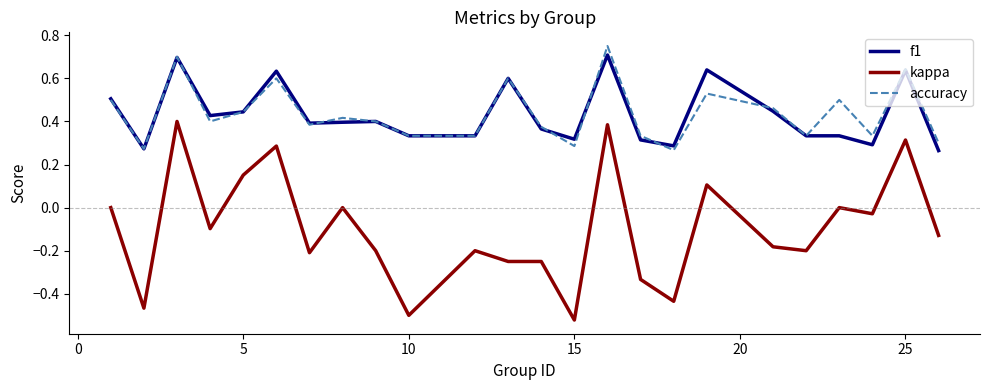

True or false: kappa and f1 intersect in this chart.

False